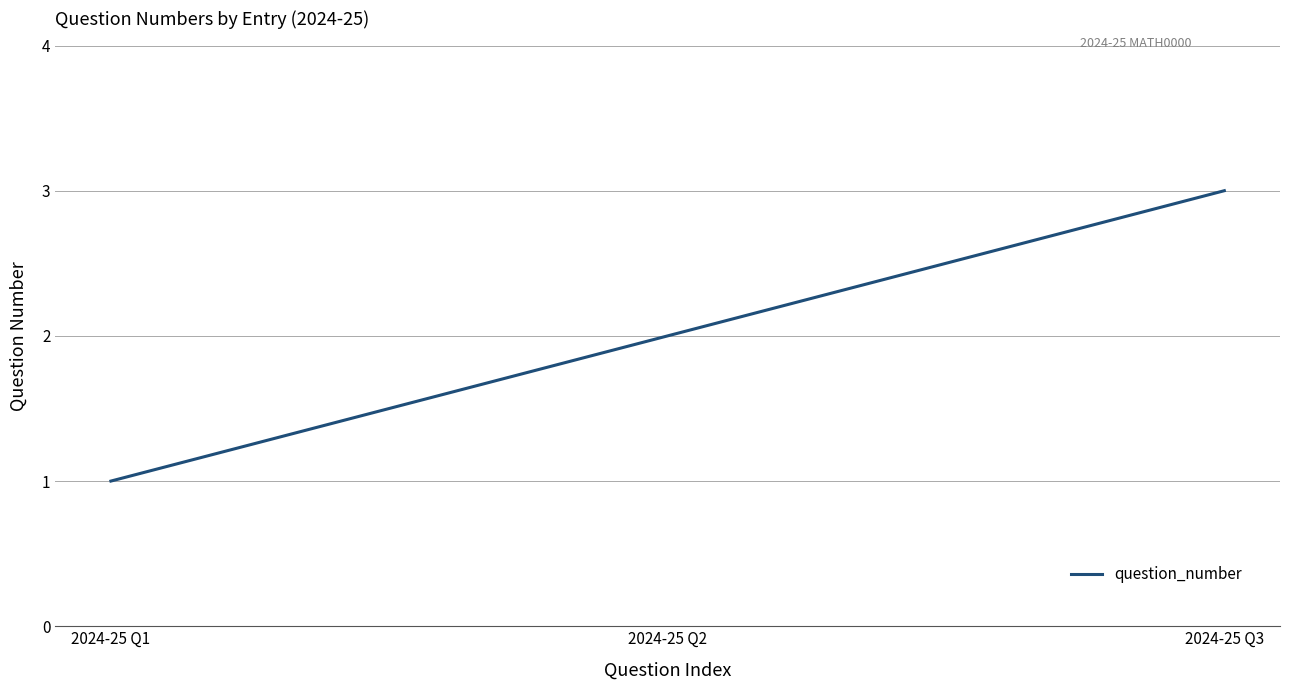

True or false: the data shows 0 at 2024-25 Q2.

False